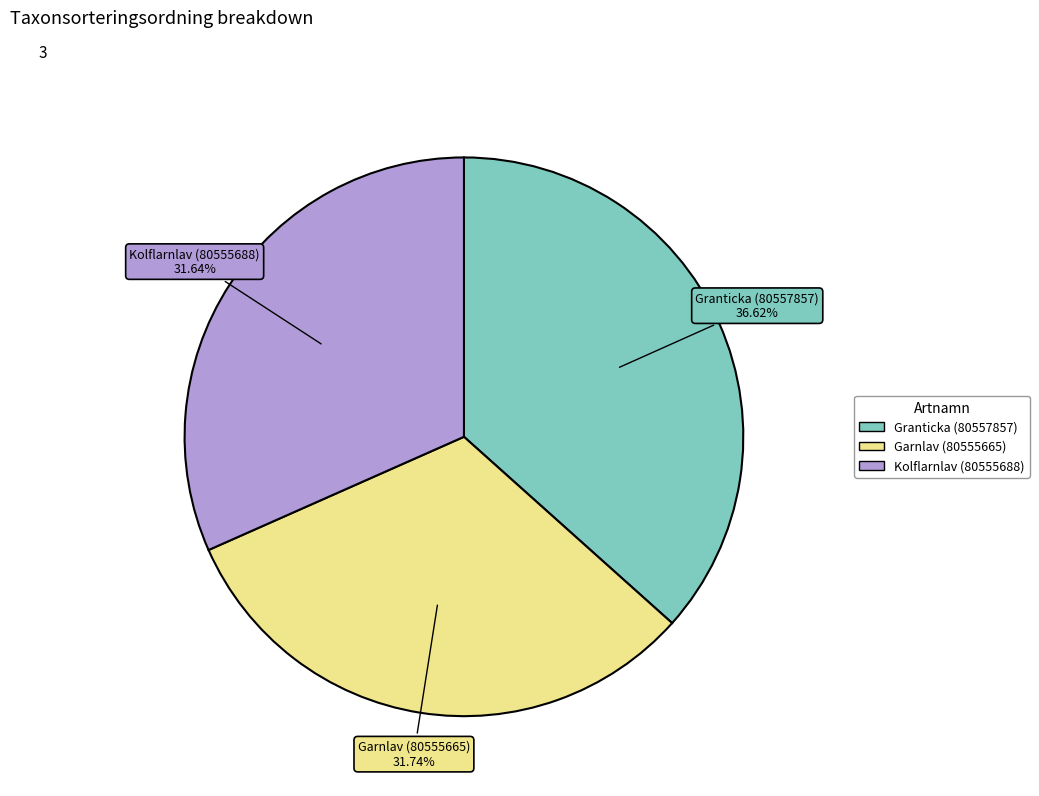

What is the largest slice in the pie chart?

Granticka (80557857)